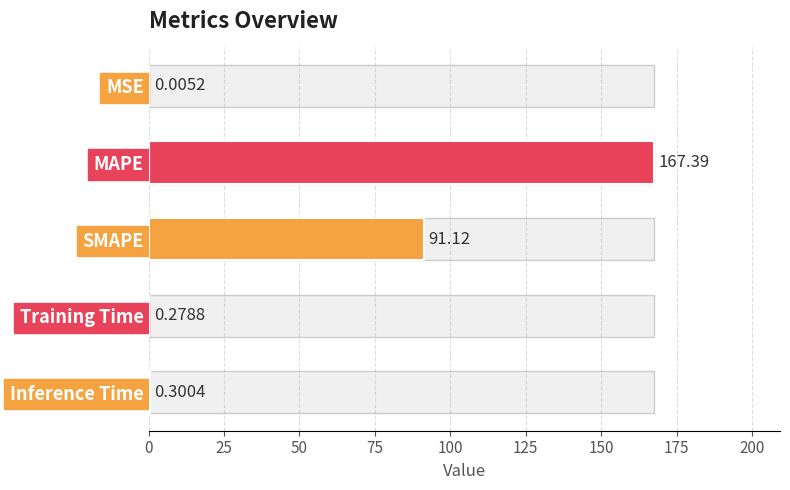

What is the value of the 4th bar from the left?

0.3